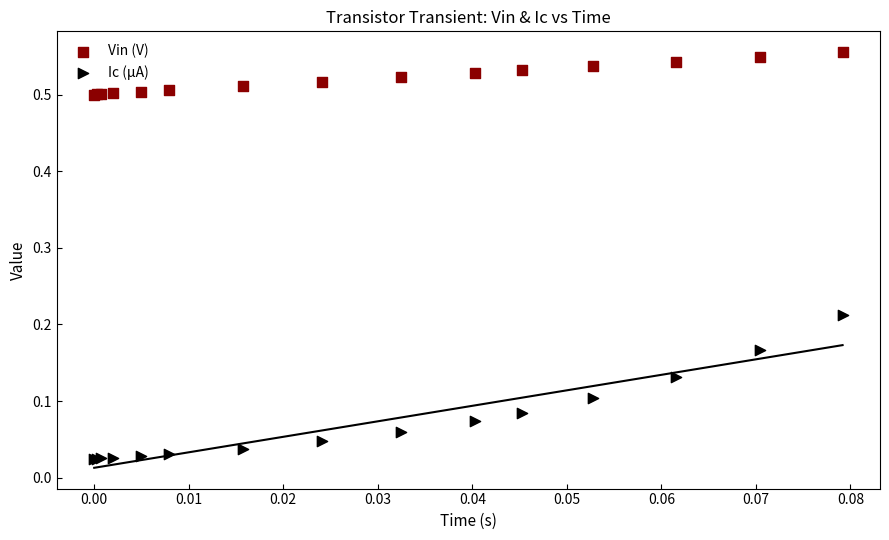

Which series reaches the maximum Y coordinate?

Vin (V)